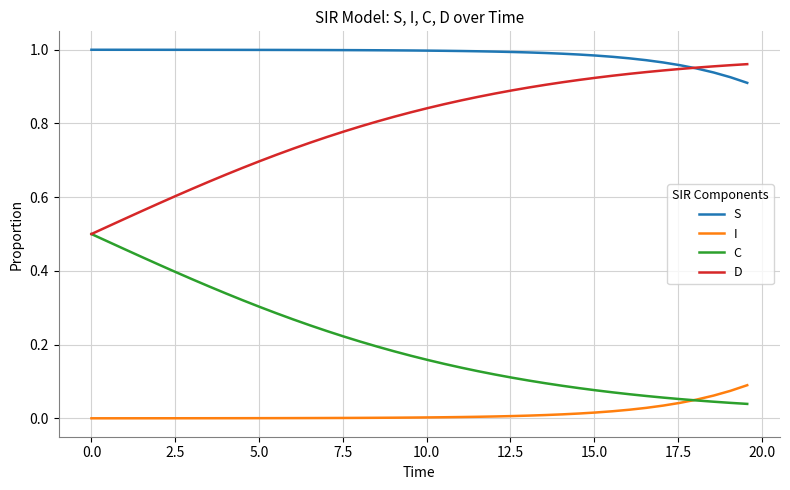

Does the chart display data point markers on the line(s)?

No